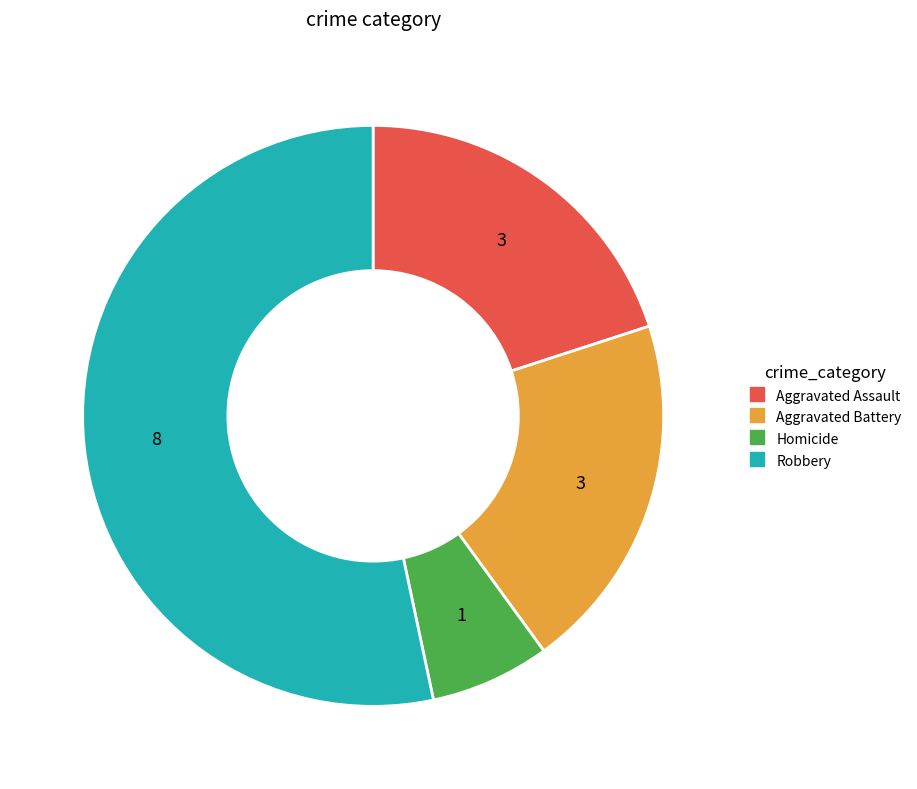

How many slices are in this pie chart?

4